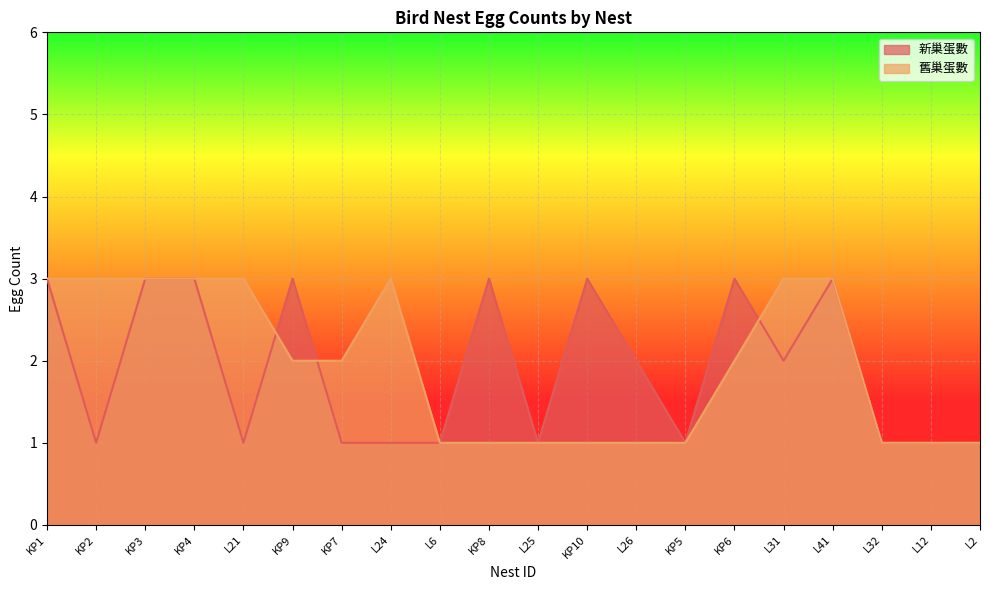

Between which two adjacent categories do 新巢蛋數 and 舊巢蛋數 first intersect?

L21 and KP9